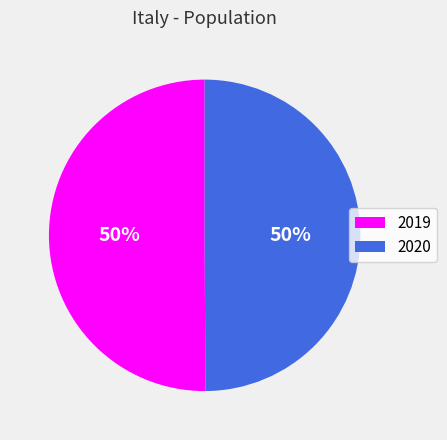

To the nearest percent, what portion does 2020 represent?

50%